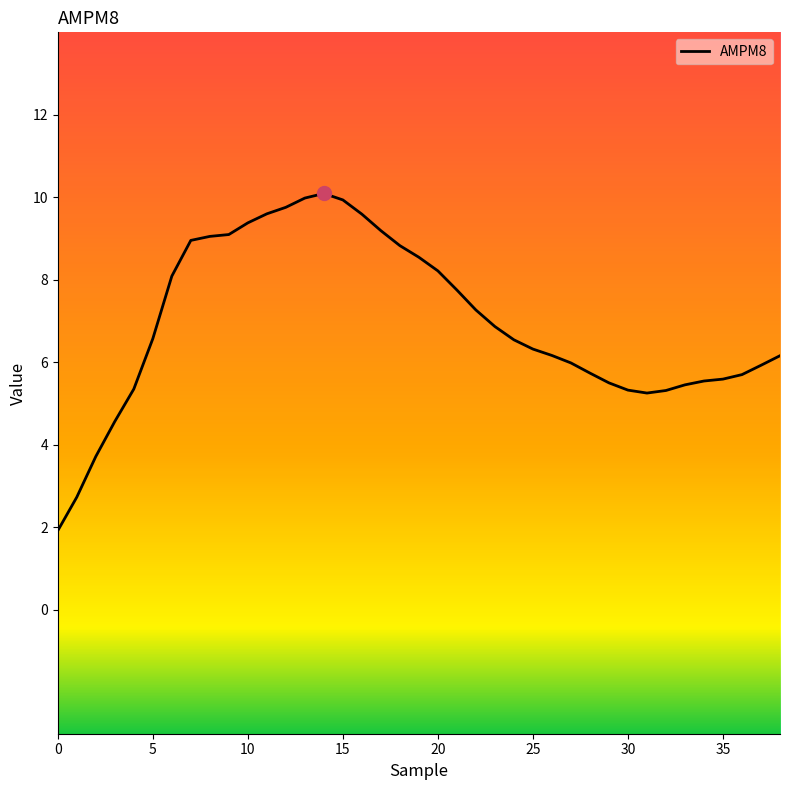

How many values exceed 6?

23